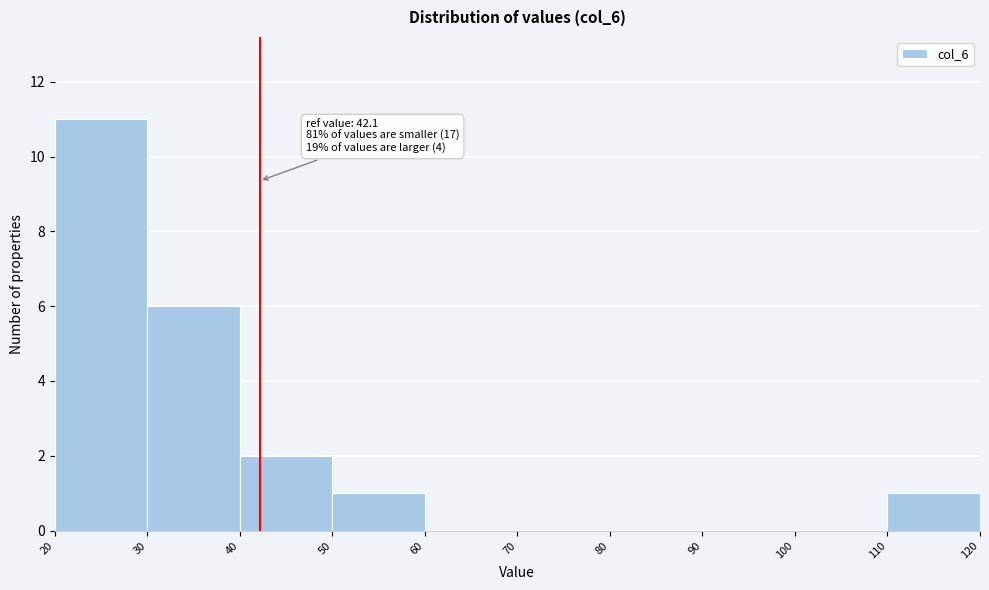

Over which range of the x-axis is the bar tallest?

20 to 30